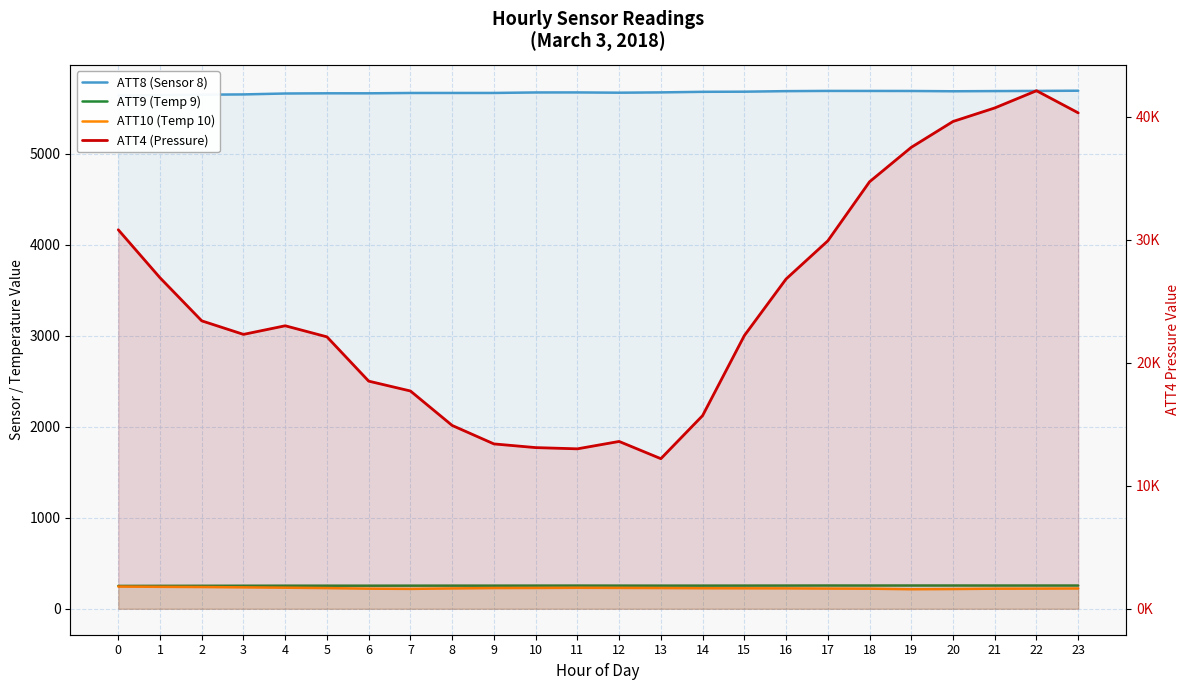

True or false: ATT8 (Sensor 8) and ATT4 (Pressure) intersect in this chart.

False